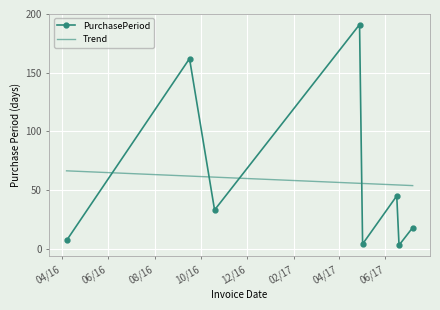

Rank the series by their maximum value, from lowest to highest.

Trend, PurchasePeriod